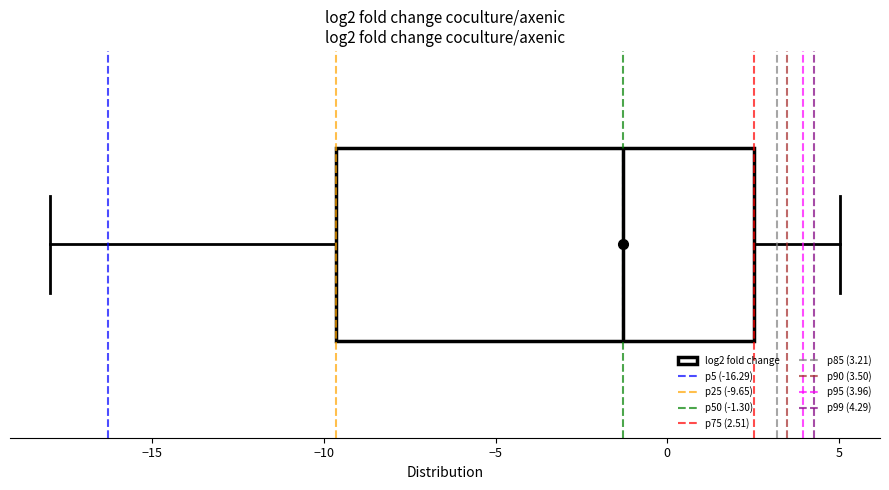

Read this box plot against the x-axis: the position of the median line, the range covered by the box, and the ends of both whiskers. The values are not printed on the chart, so give them approximately, as read against the axis.

median -1.5, box -9.5 to 2.5, whiskers -18.0 to 5.0